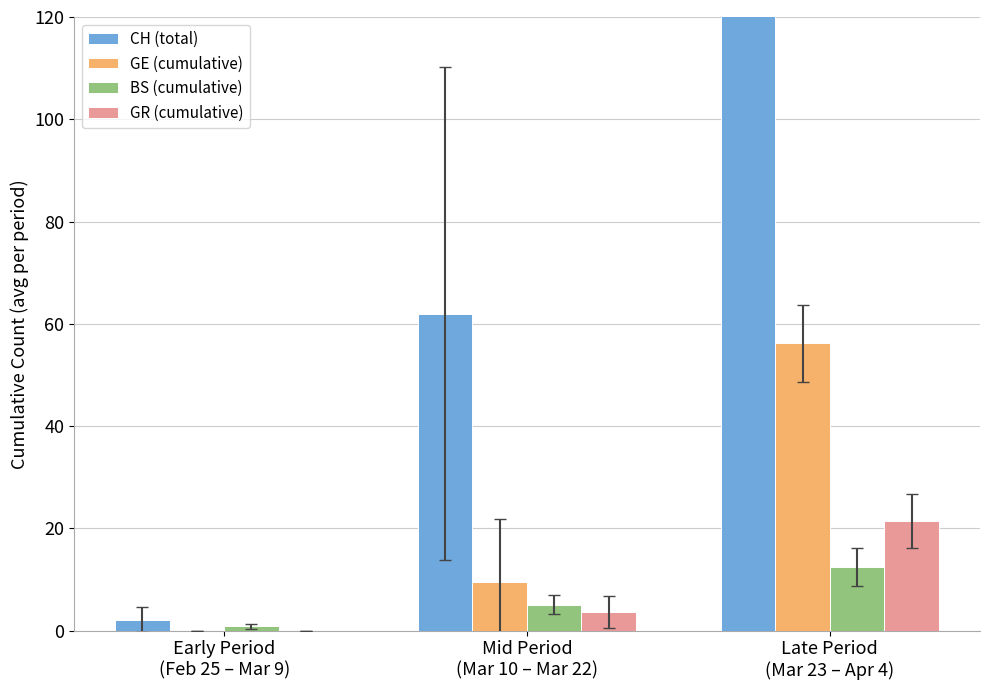

What is the spread (max minus min) of values at Early Period
(Feb 25 – Mar 9)?

2.2